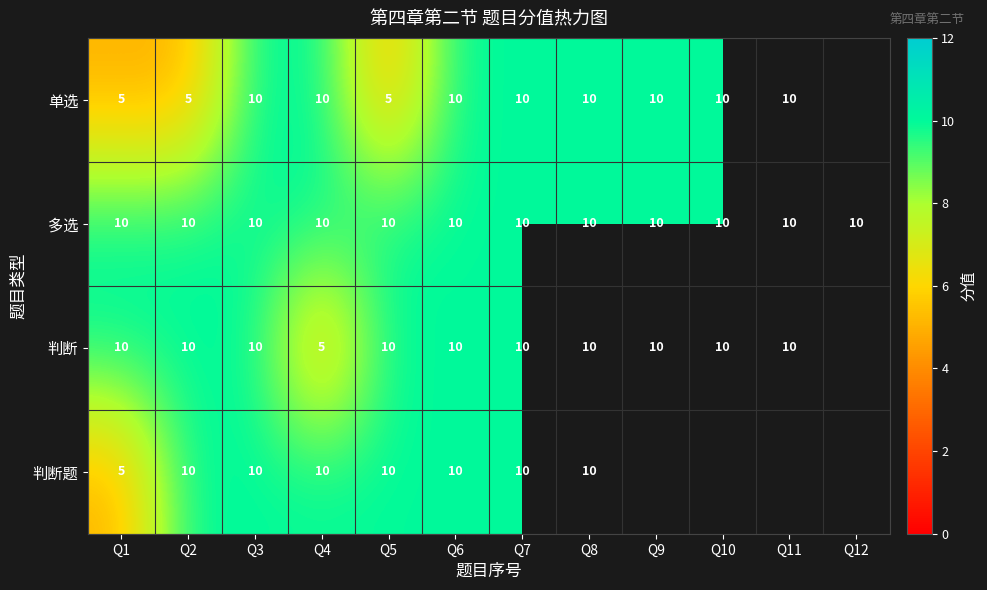

What is the sum of the 判断 values at Q6 and Q5?

20